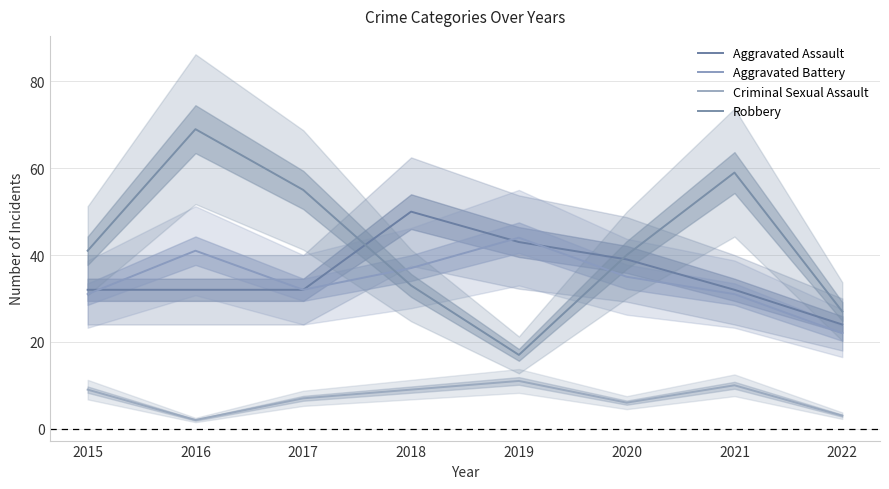

Is this an area chart (filled region under the line)?

No